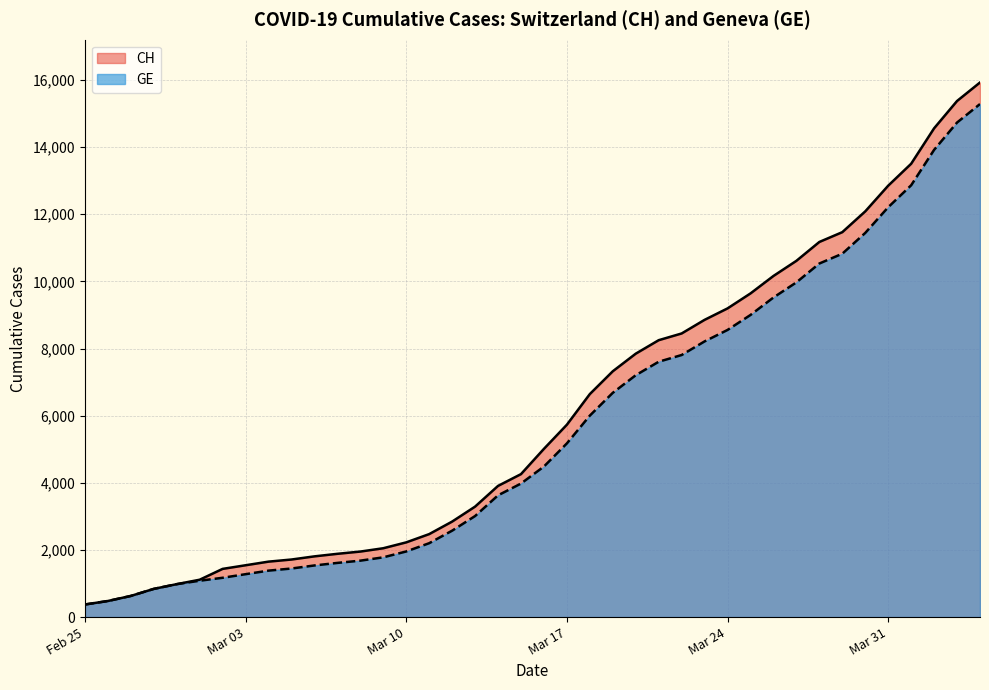

What is the highest value of the GE series?

15284